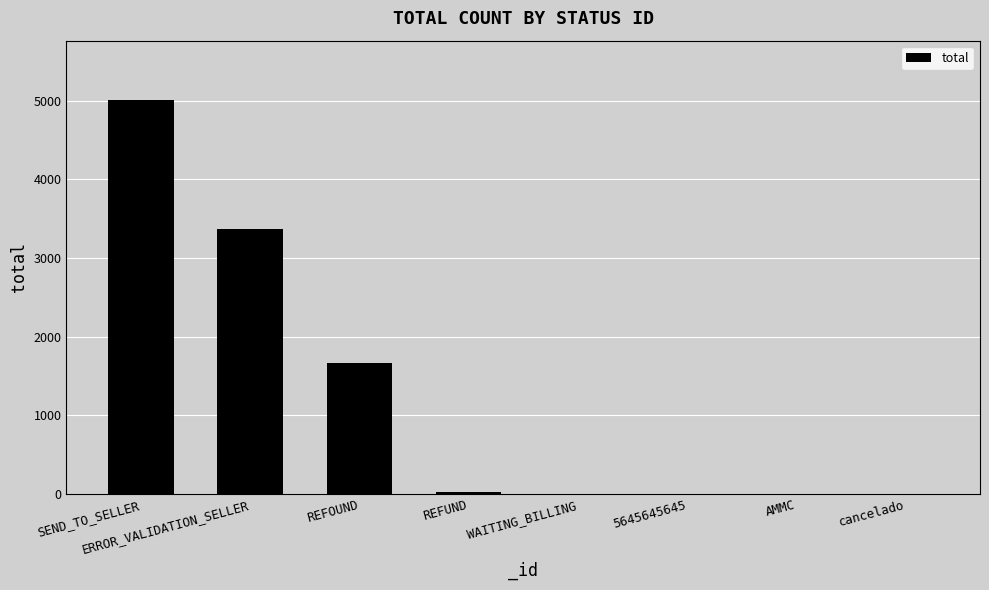

Does the chart contain stacked bars?

No